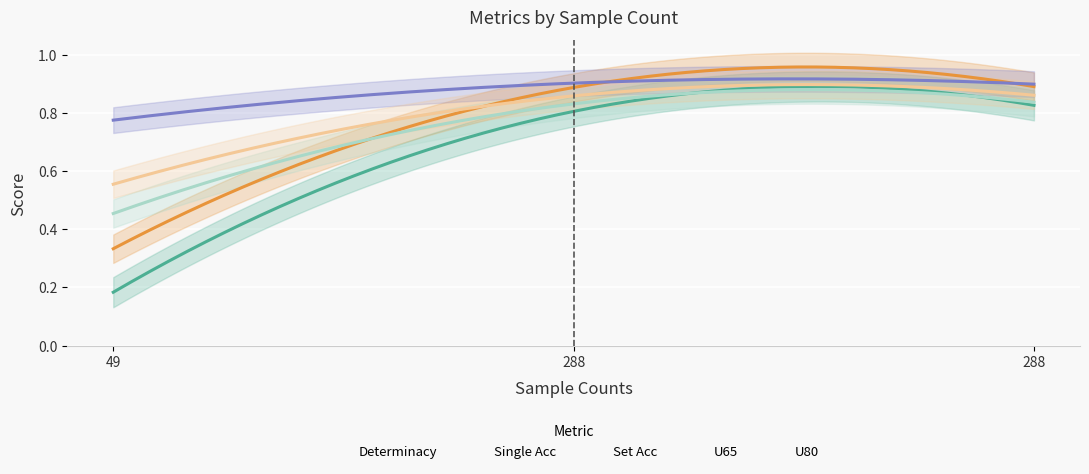

What is the total value across all series at 49?

2.3